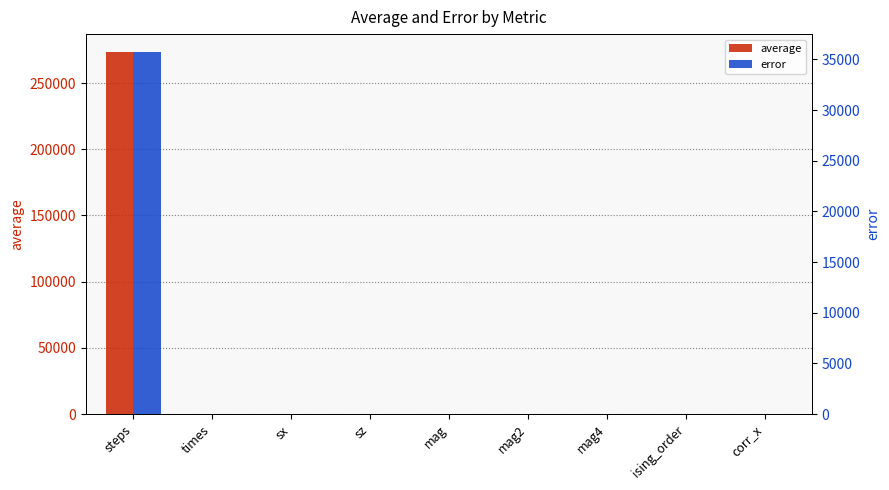

What is the difference between the highest and lowest values at mag2?

0.7